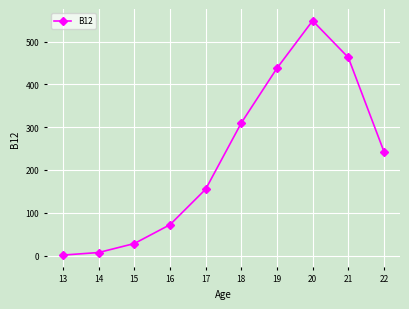

Does the chart have visible grid lines?

Yes